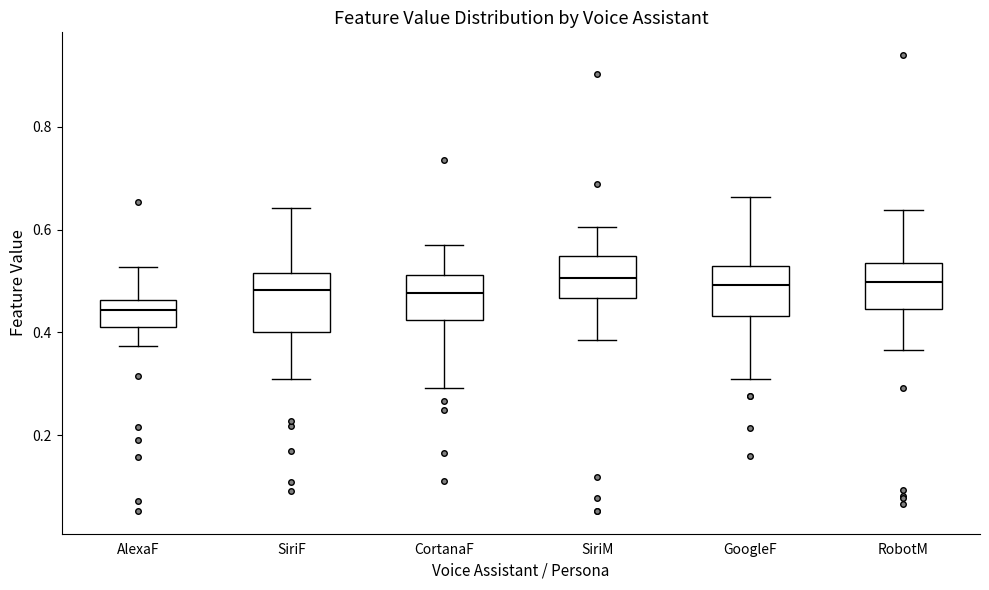

Reading left to right, read every box against the y-axis: the position of its median line, the range the box covers, and the ends of its whiskers. The values are not printed on the chart, so give them approximately, as read against the axis.

AlexaF: median 0.44, box 0.42 to 0.46, whiskers 0.38 to 0.52
SiriF: median 0.48, box 0.40 to 0.52, whiskers 0.30 to 0.64
CortanaF: median 0.48, box 0.42 to 0.52, whiskers 0.30 to 0.56
SiriM: median 0.50, box 0.46 to 0.54, whiskers 0.38 to 0.60
GoogleF: median 0.50, box 0.44 to 0.52, whiskers 0.30 to 0.66
RobotM: median 0.50, box 0.44 to 0.54, whiskers 0.36 to 0.64